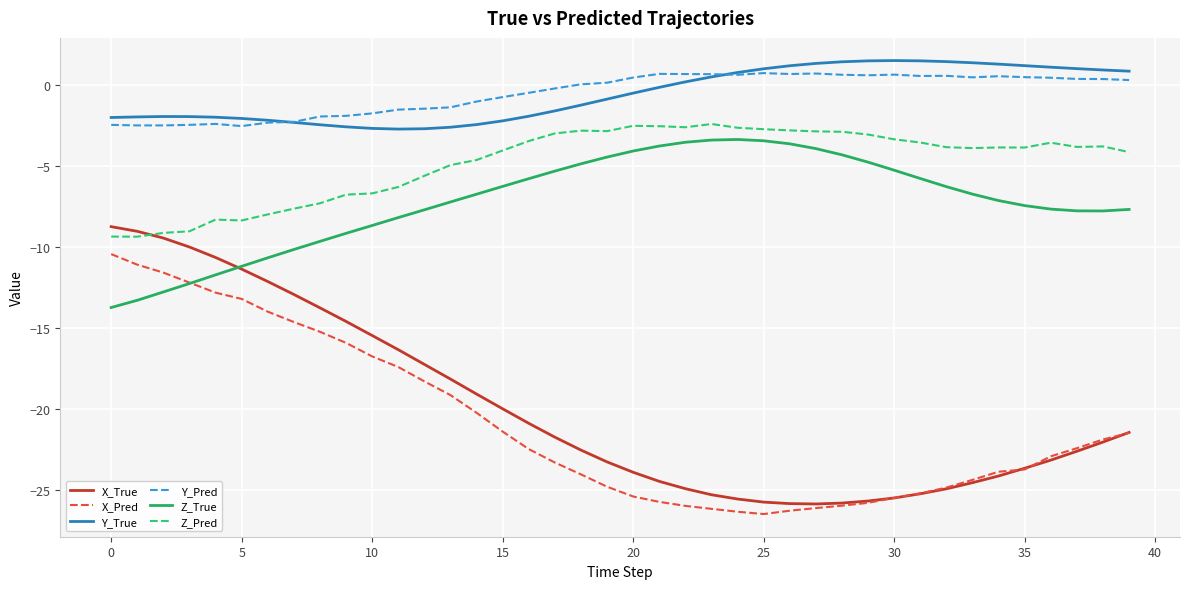

Which series has the widest spread of values?

X_True